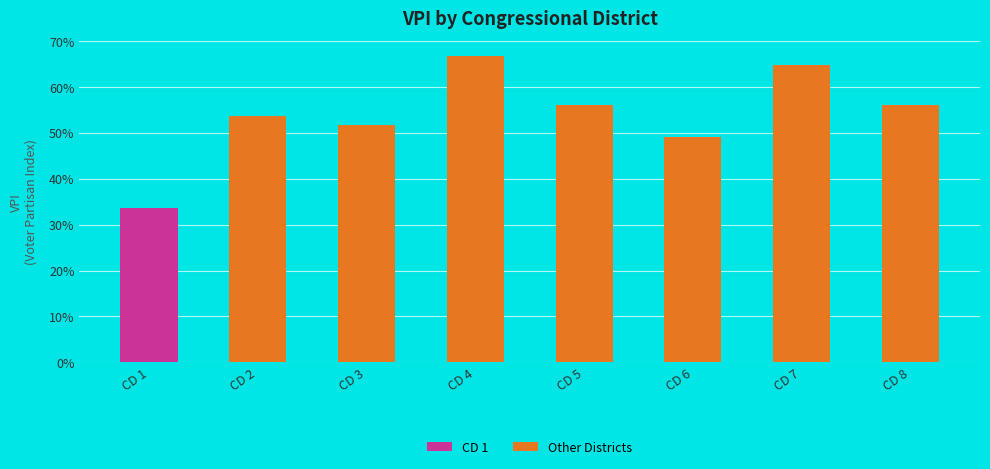

What is the greatest value displayed?

0.7